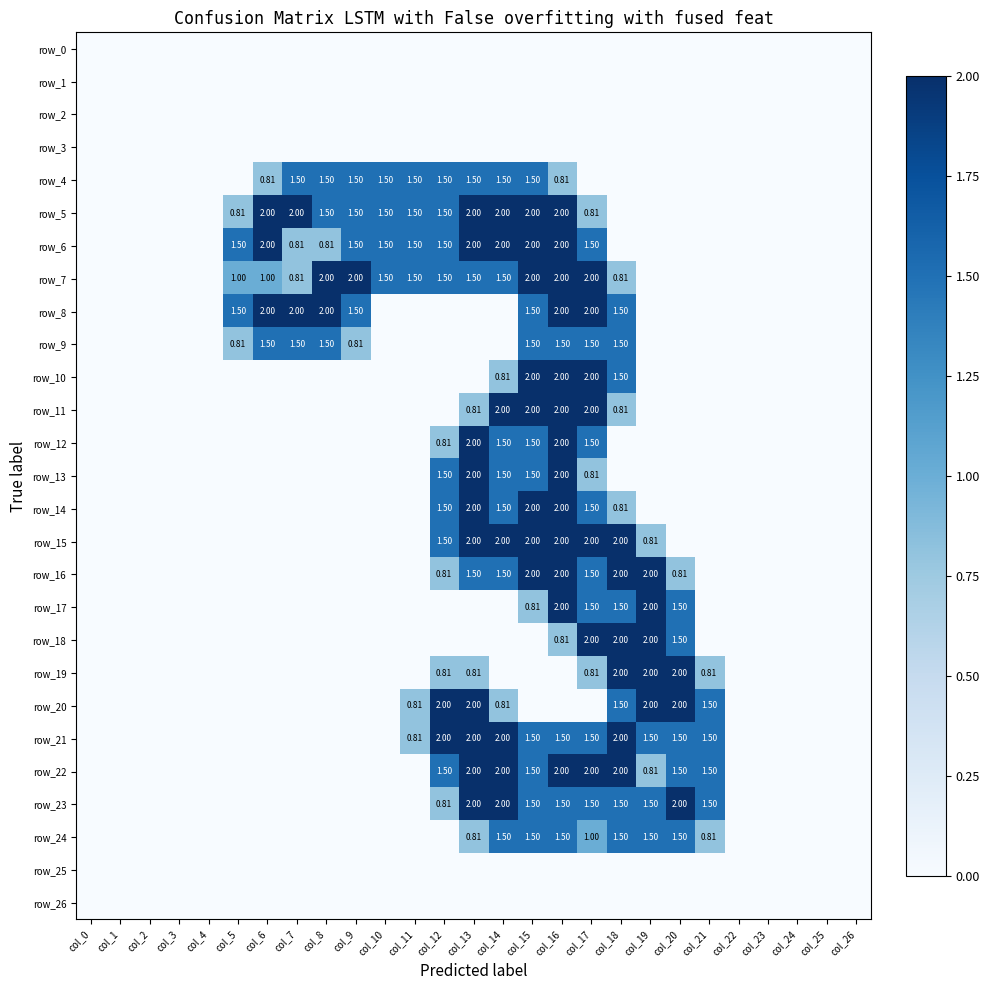

At col_19, list the series in order from largest to smallest.

row_16, row_17, row_18, row_19, row_20, row_21, row_23, row_24, row_15, row_22, row_0, row_1, row_2, row_3, row_4, row_5, row_6, row_7, row_8, row_9, row_10, row_11, row_12, row_13, row_14, row_25, row_26